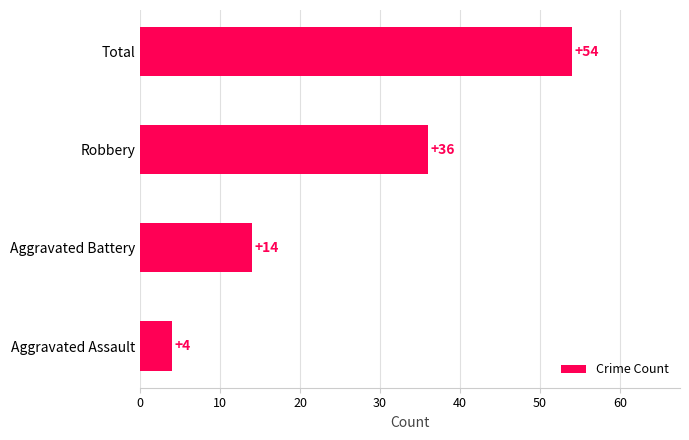

How many values are between 14 and 54?

3